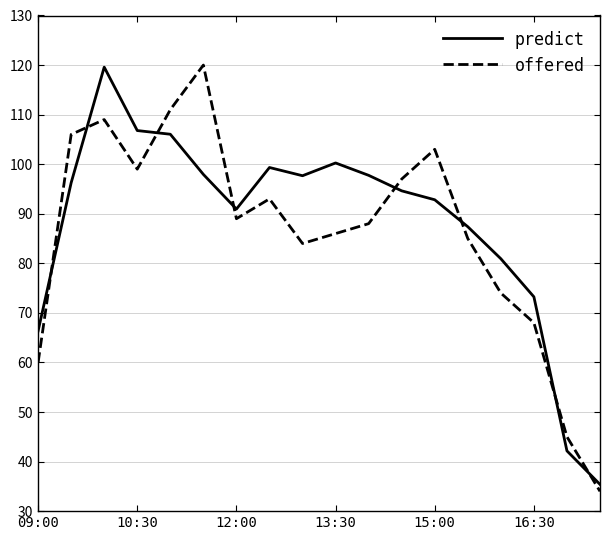

What is the difference between the maximum and minimum values in the offered series?

86.0